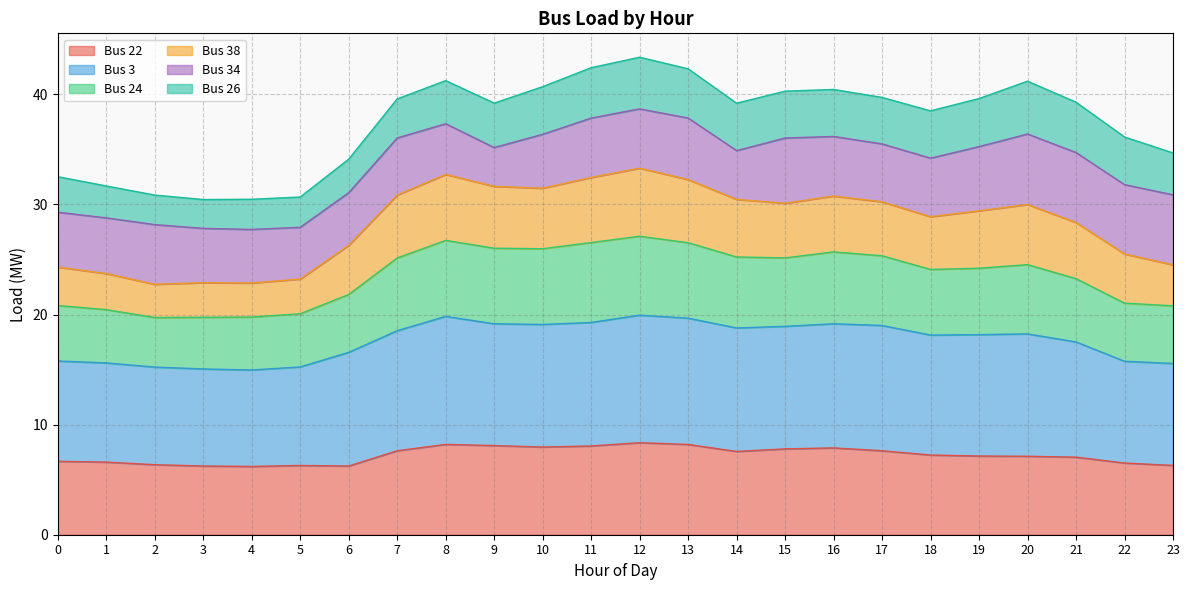

At which category is the sum across all series the highest?

12